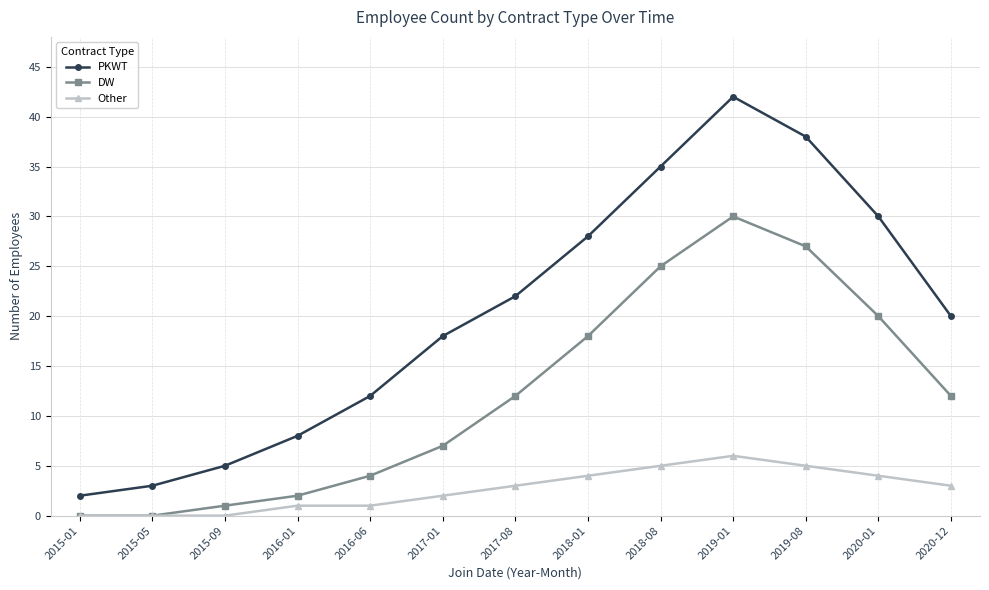

Is the value of DW at 2018-01 greater than the value of Other at 2017-08?

Yes